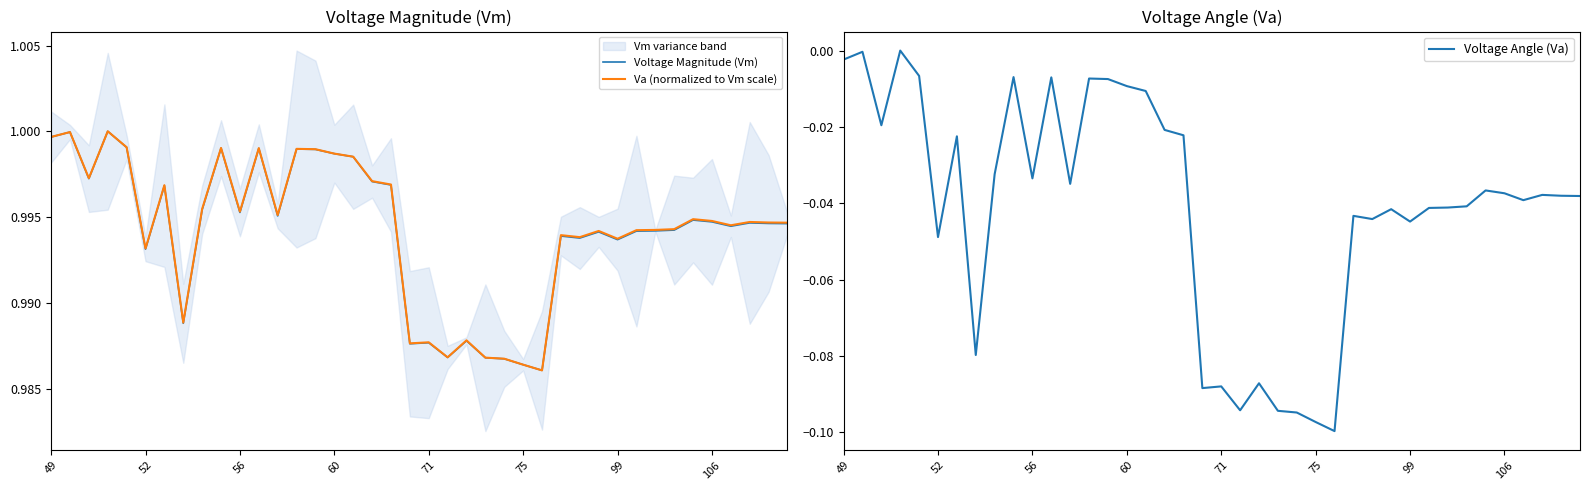

How many interior local peaks does the Voltage Angle (Va) series have?

12